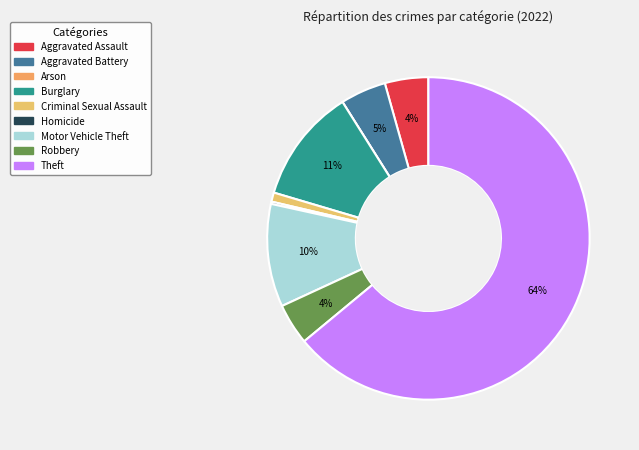

Is the sum of Criminal Sexual Assault and Motor Vehicle Theft greater than half?

No